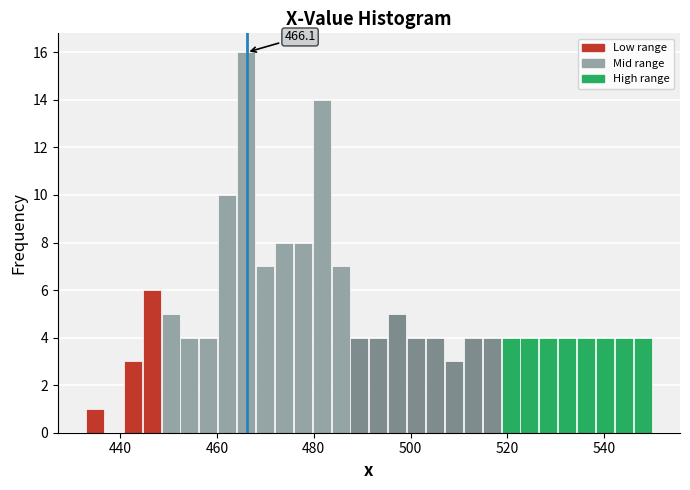

Around what value on the x-axis is the tallest bar? Give the approximate position of its centre, as read against the axis.

466